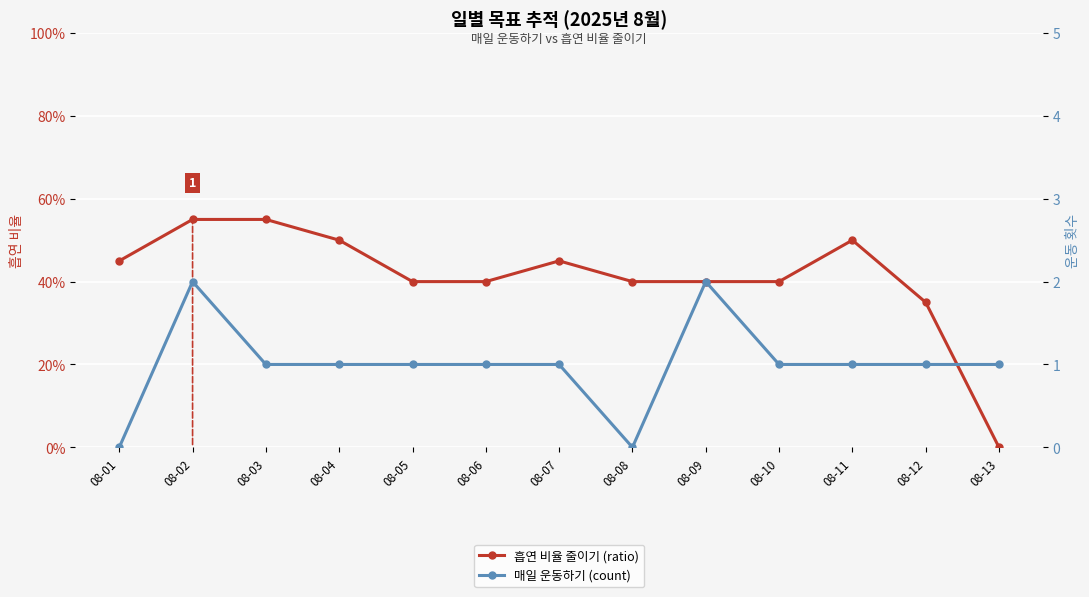

What are all the series names shown in the legend?

흡연 비율 줄이기 (ratio), 매일 운동하기 (count)